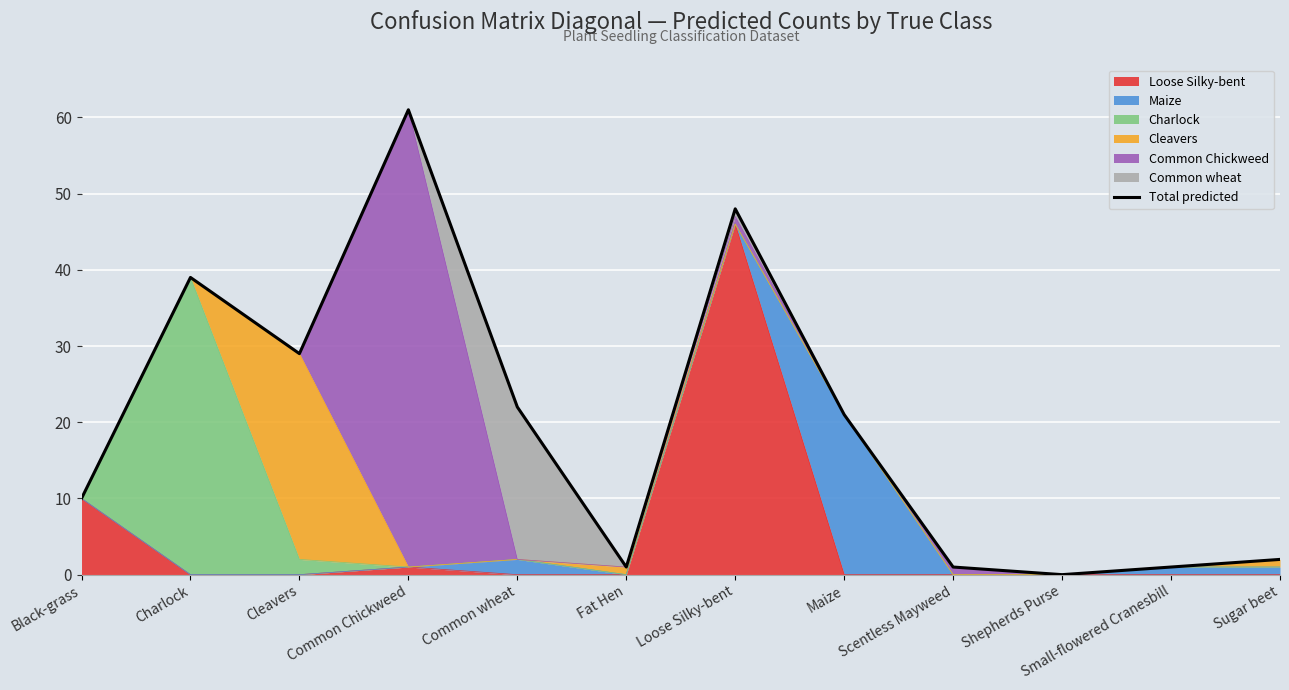

Rank the categories by value from lowest to highest.

Shepherds Purse, Fat Hen, Scentless Mayweed, Small-flowered Cranesbill, Sugar beet, Black-grass, Maize, Common wheat, Cleavers, Charlock, Loose Silky-bent, Common Chickweed